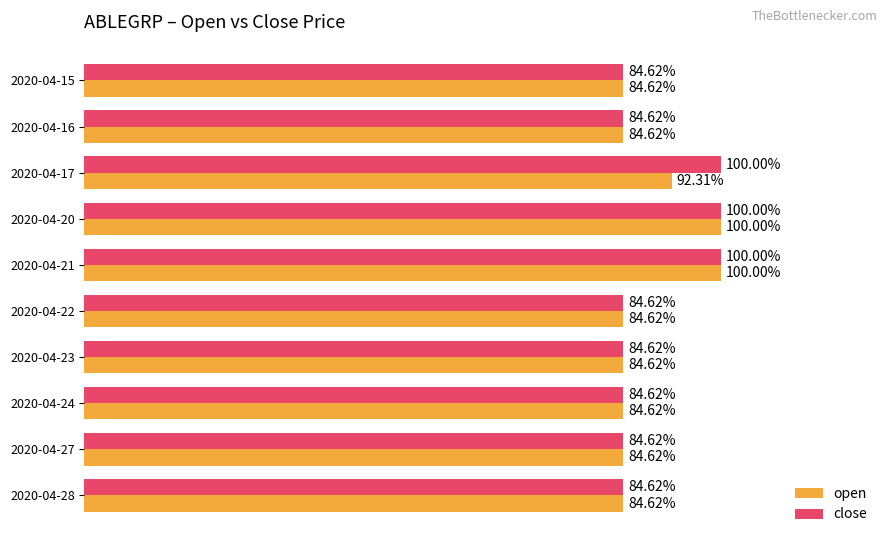

What are all the series names shown in the legend?

open, close